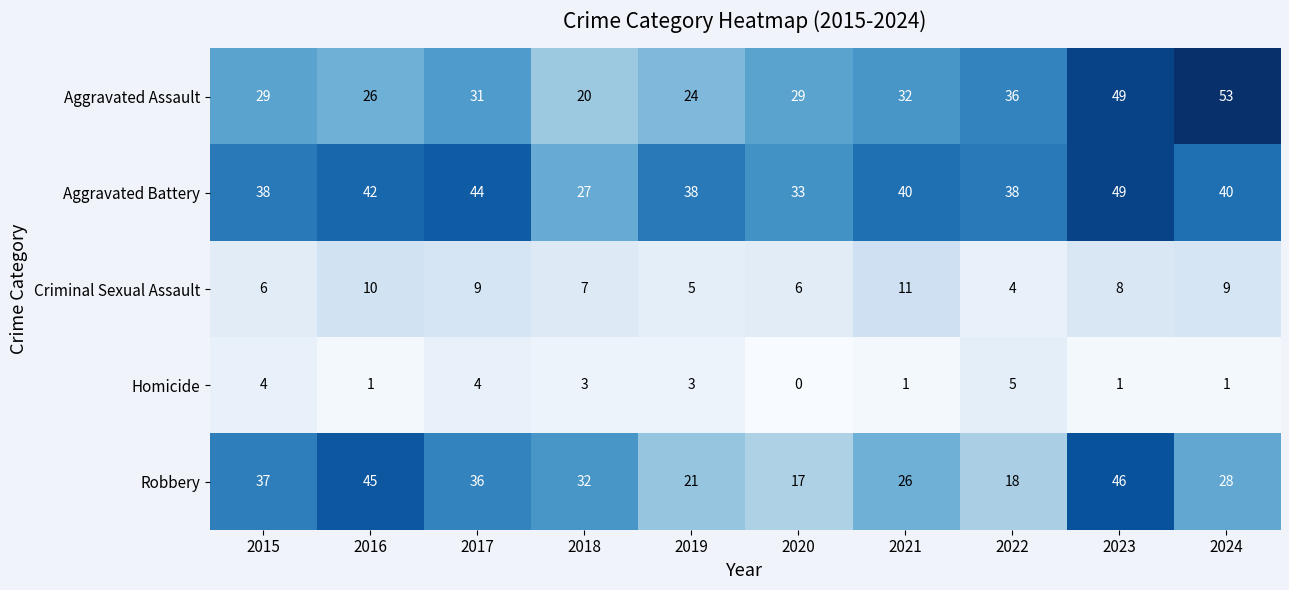

At which label does Aggravated Battery reach its peak?

2023